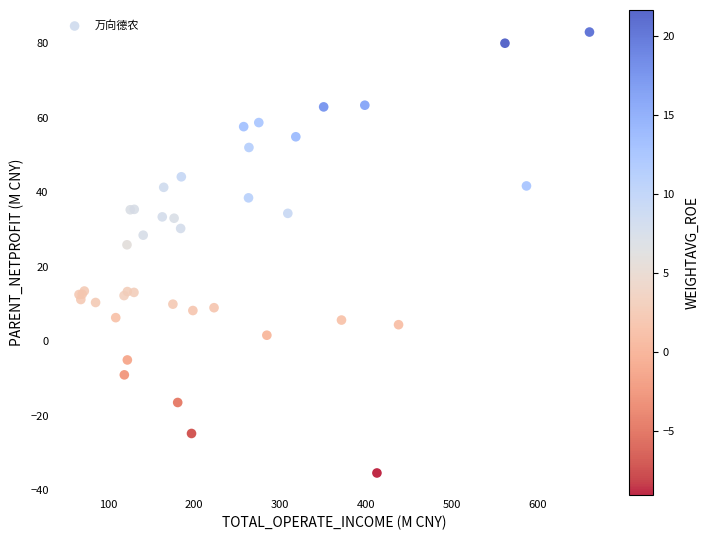

What Y value in the scatter plot is closest to 23?

25.9